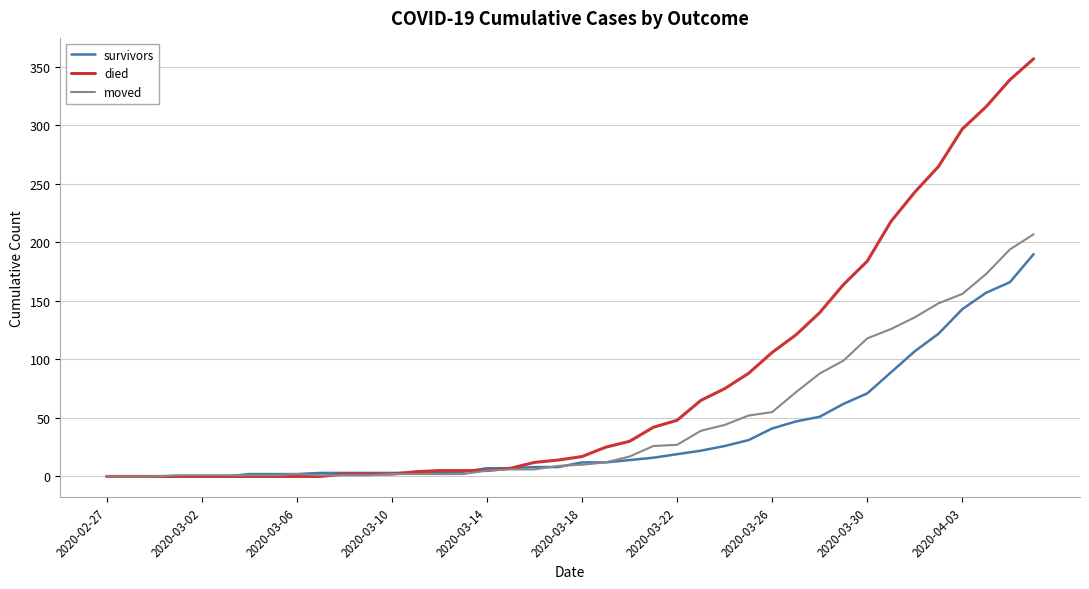

Which series has the largest range (max minus min)?

died